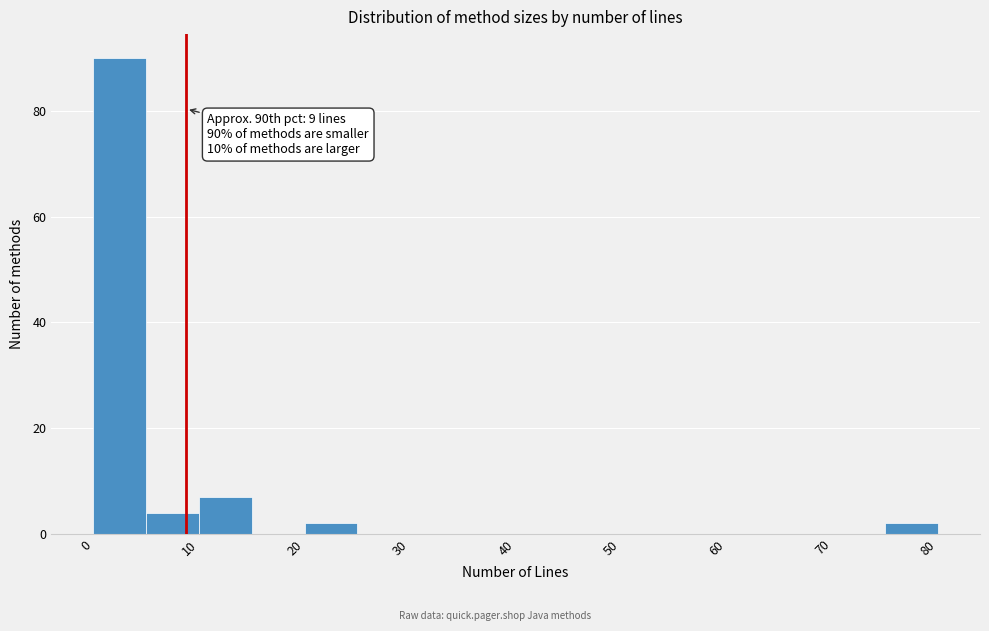

Over which range of the x-axis is the bar tallest?

0 to 5